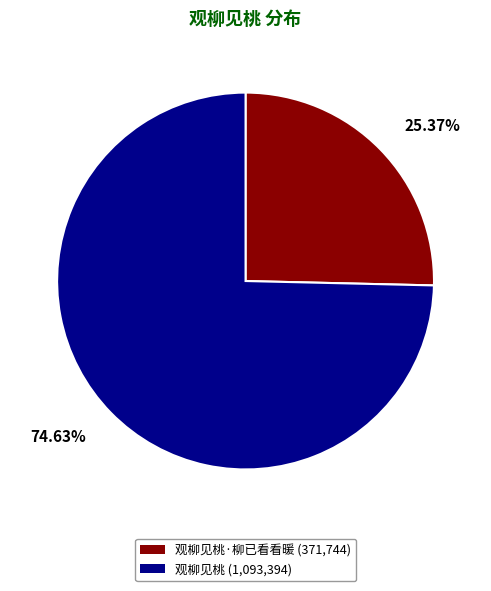

What is the ratio of the value at 观柳见桃 (1,093,394) to the value at 观柳见桃·柳已看看暖 (371,744)?

2.9